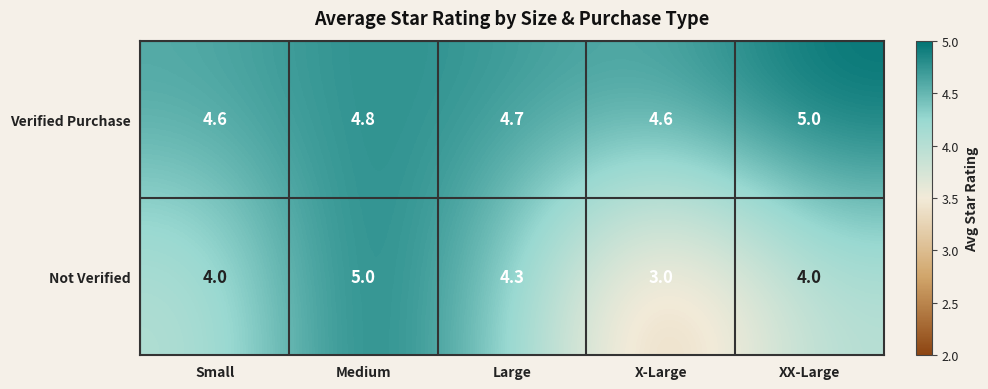

What is the total value across all series at Large?

9.0